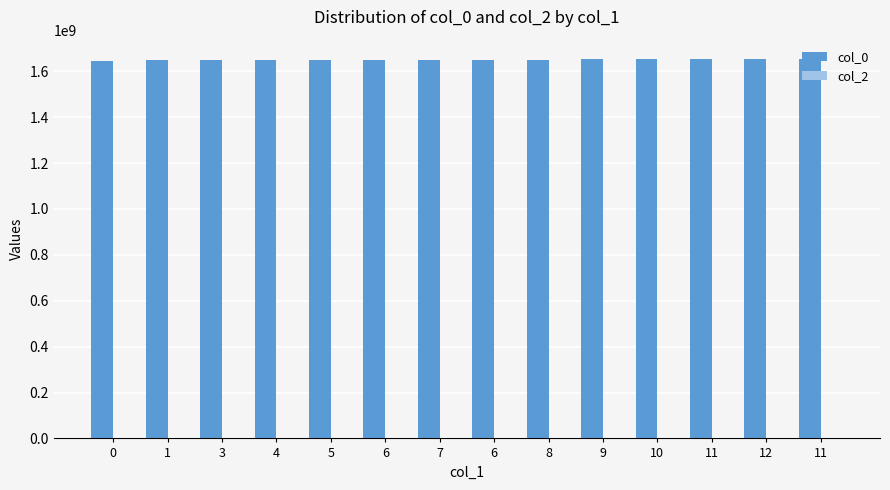

Does the chart contain any negative values?

No